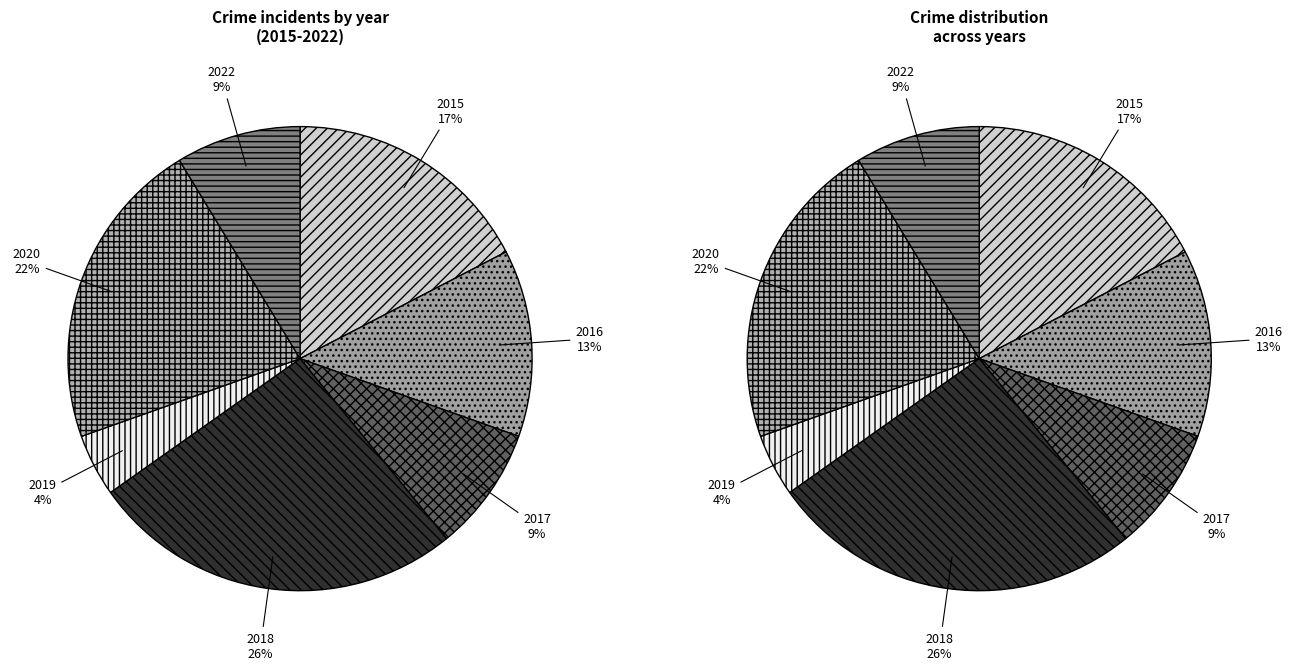

Which category has the smallest portion of the pie?

2019